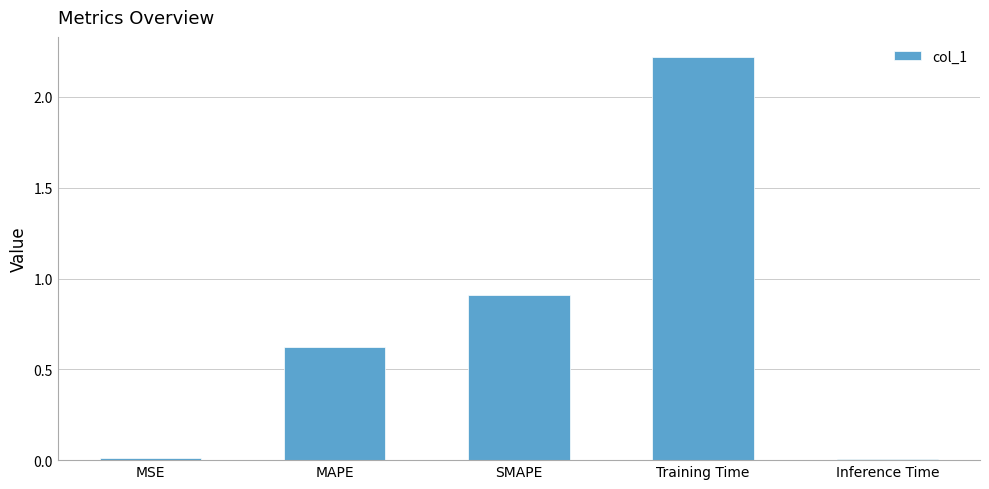

What is the label of the 3rd bar from the left?

SMAPE